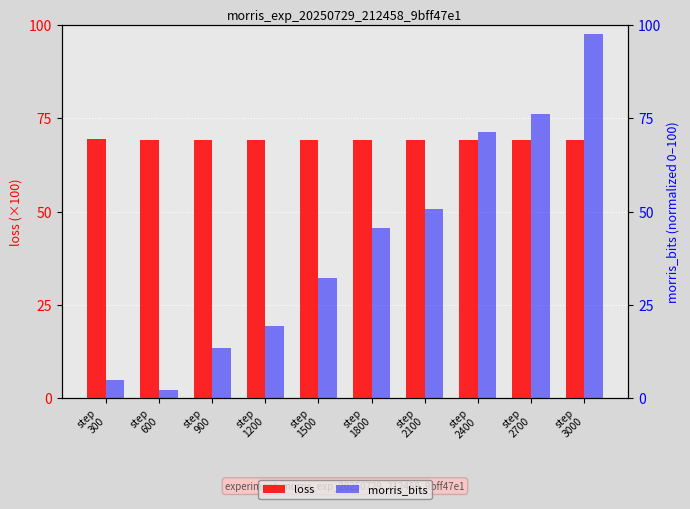

Rank the series by their average value, from highest to lowest.

loss, morris_bits